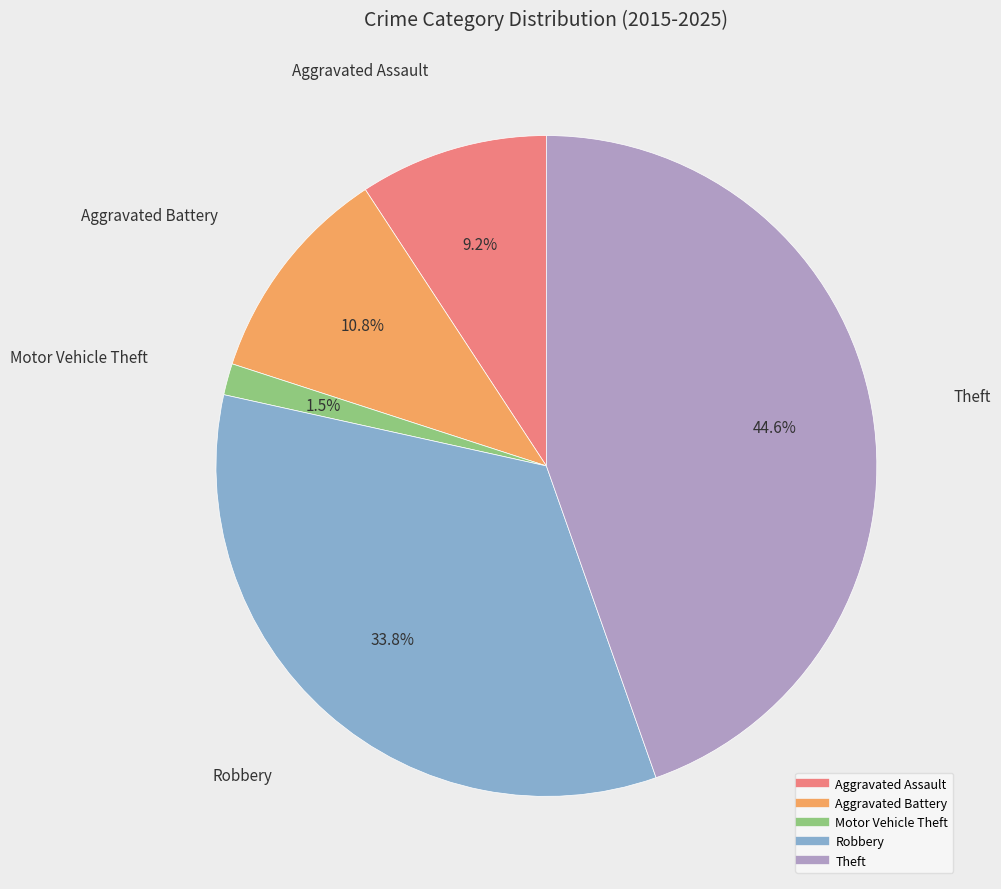

To the nearest percent, what is the difference between the largest and smallest slice percentages?

43%